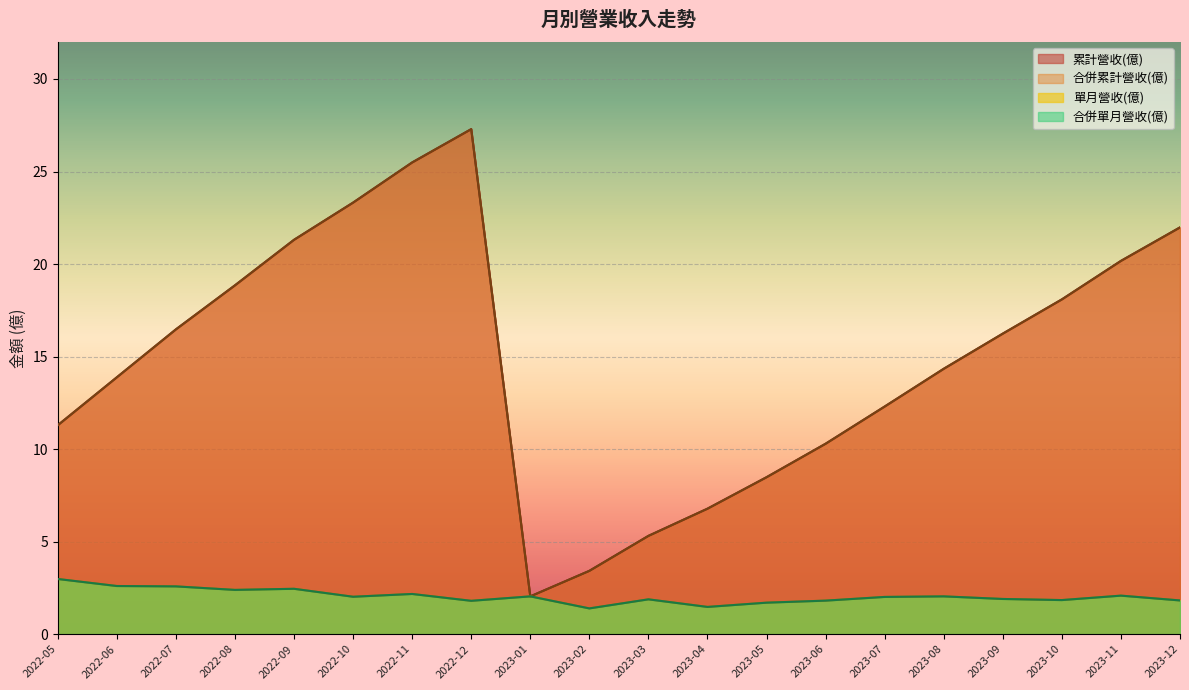

How many interior local peaks does the 單月營收(億) series have?

6